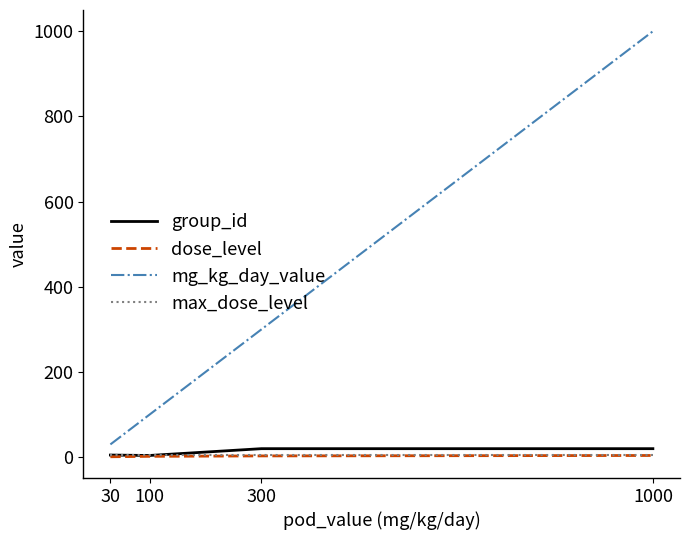

Where is the first local minimum for group_id?

100